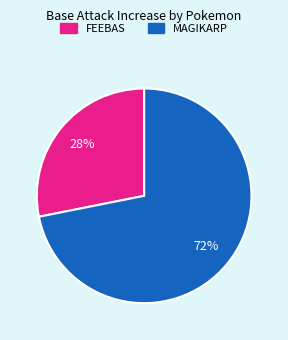

Does any single category account for the majority?

Yes